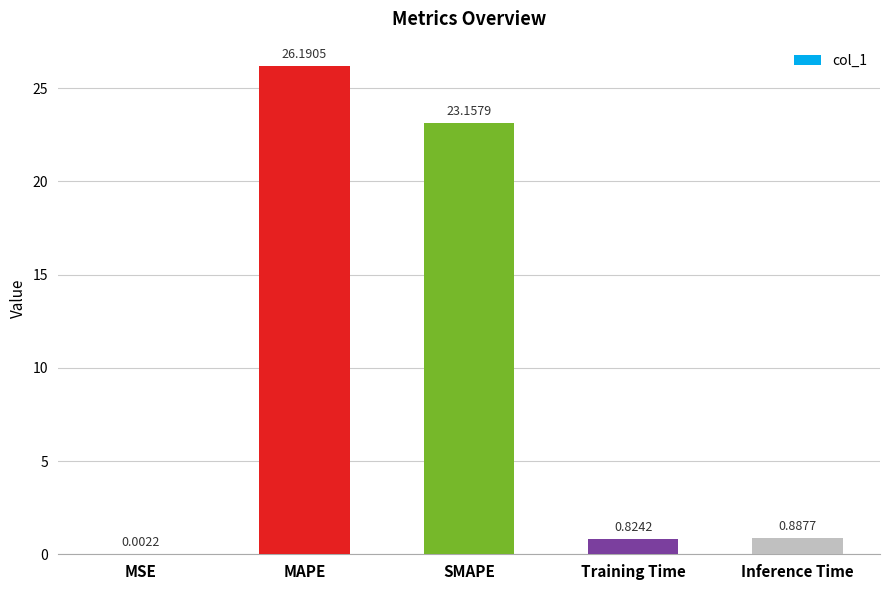

At which category does the chart reach its peak across all series?

MAPE